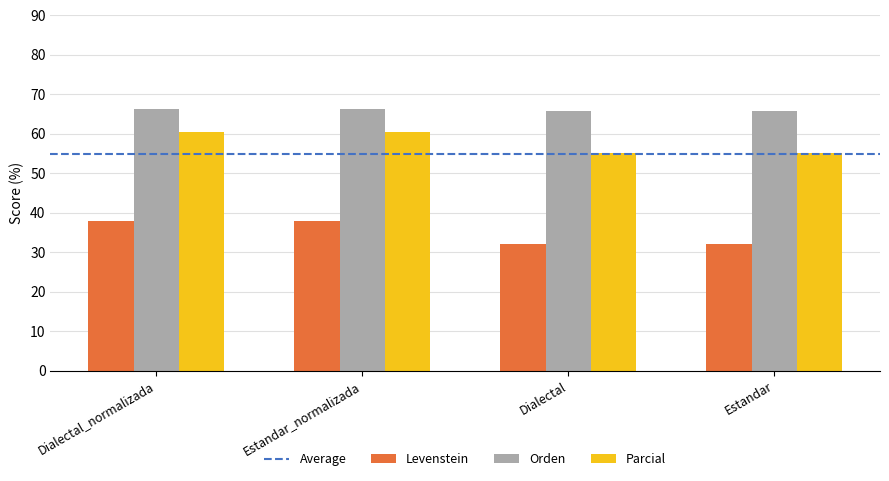

What value does the Parcial series have at Estandar_normalizada?

60.6